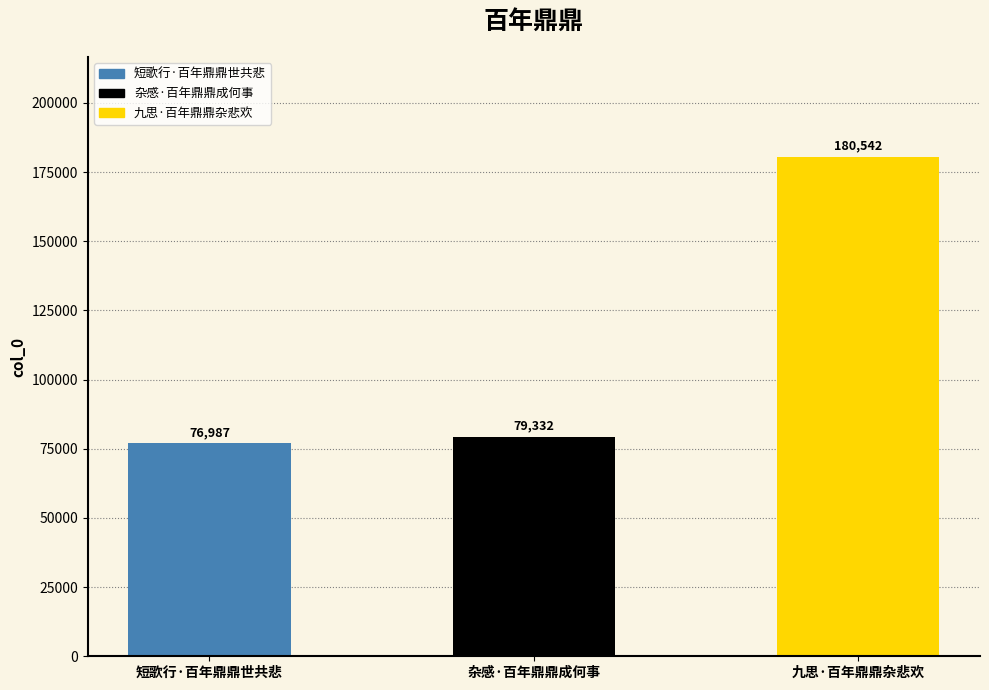

Reading left to right, transcribe all the data shown in this chart.

短歌行·百年鼎鼎世共悲=76987	杂感·百年鼎鼎成何事=79332	九思·百年鼎鼎杂悲欢=180542